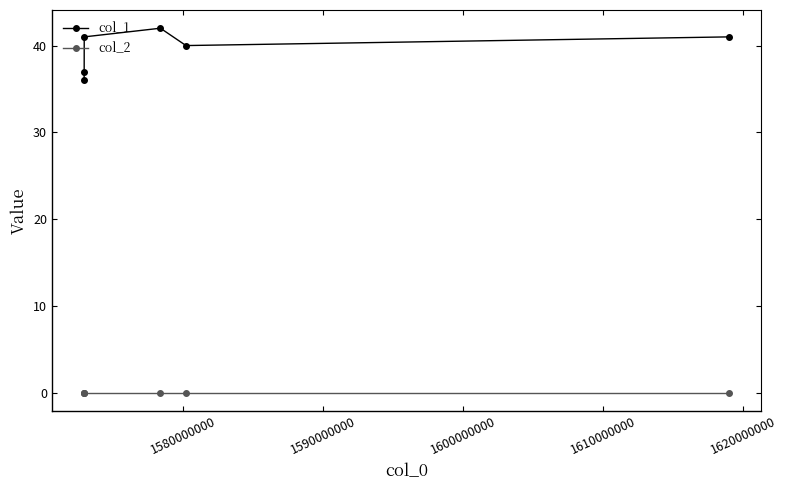

At how many categories does at least one series exceed 39?

4